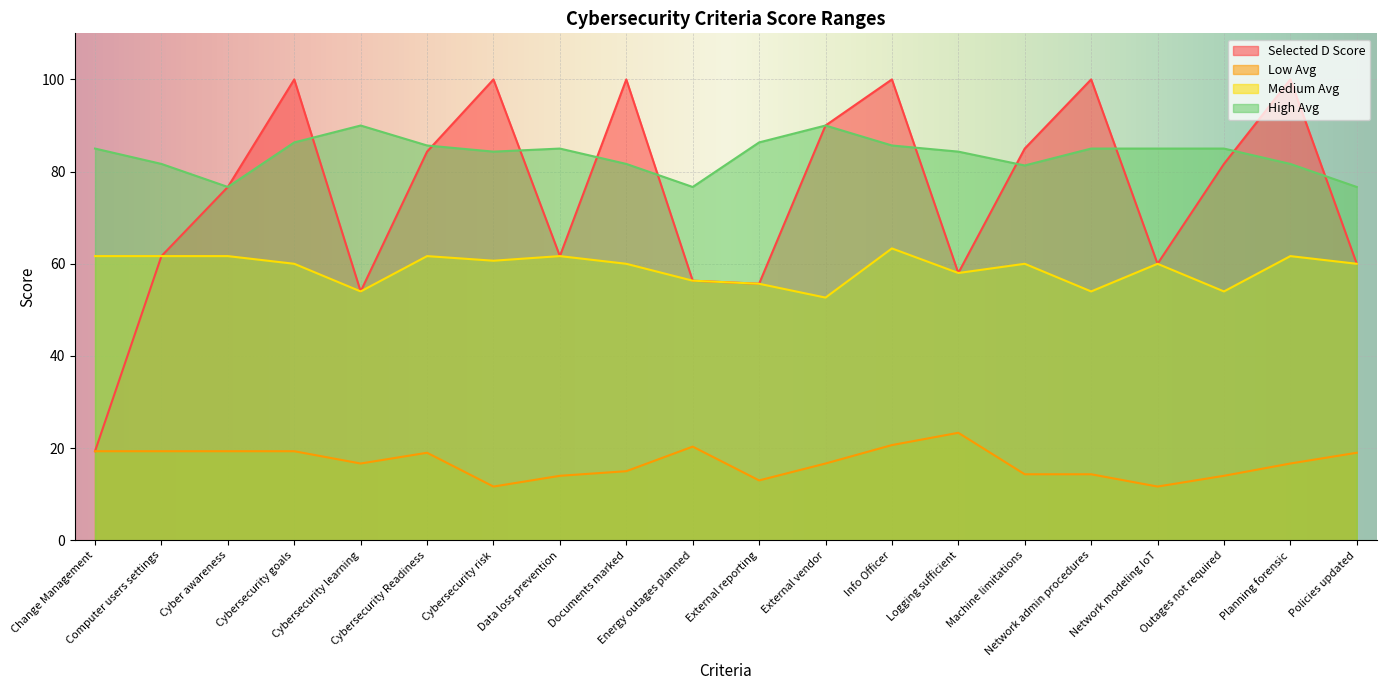

The value of High Avg at Machine limitations is 116.3. True or false?

False